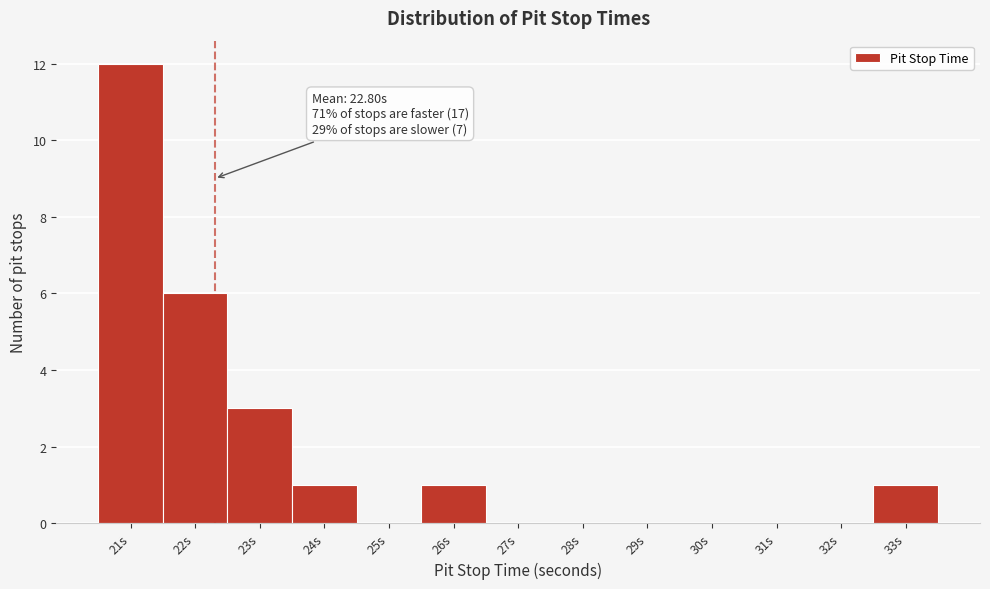

Reading right to left, transcribe all the data shown in this chart.

33s=1	32s=0	31s=0	30s=0	29s=0	28s=0	27s=0	26s=1	25s=0	24s=1	23s=3	22s=6	21s=12